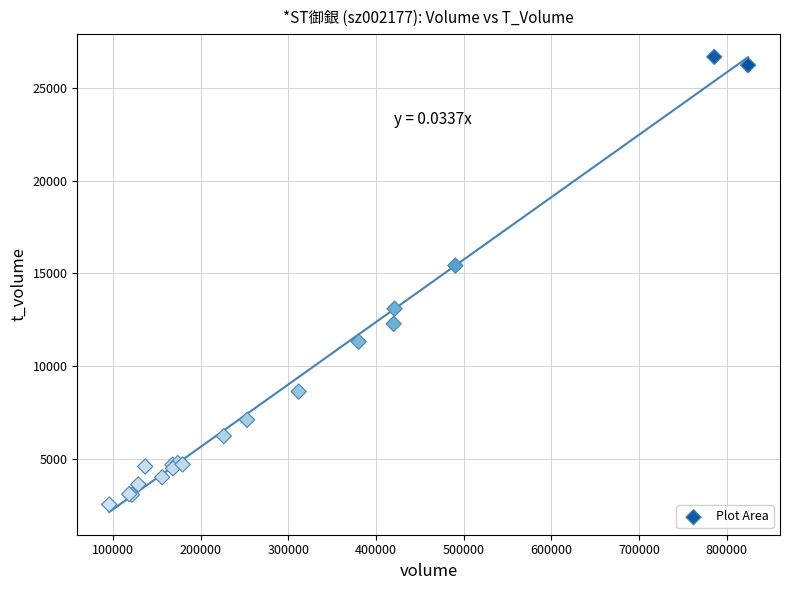

What Y value in the scatter plot is closest to 14610?

15424